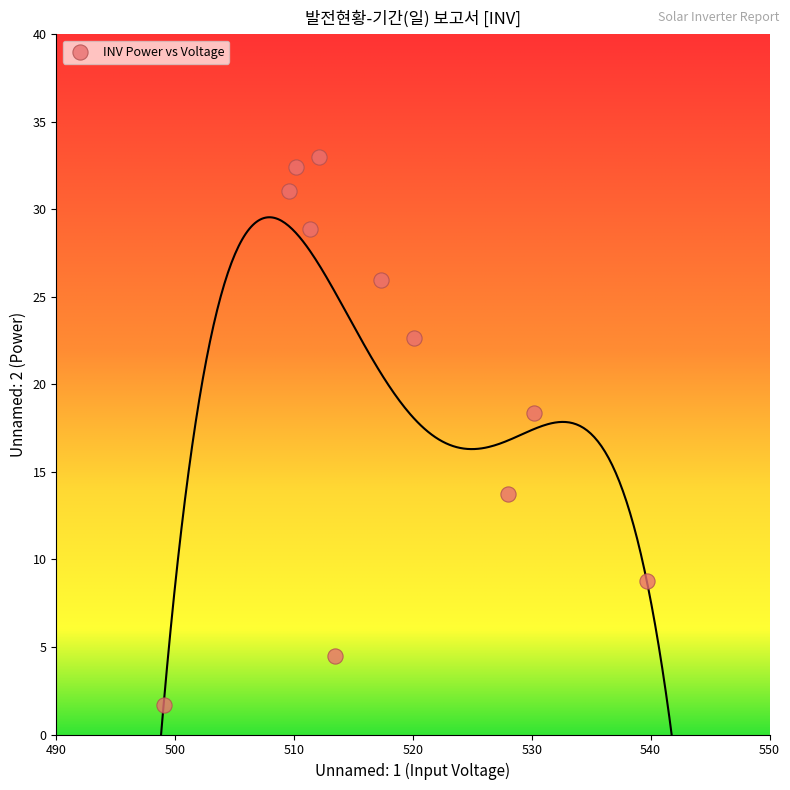

What is the range of X values (max minus min)?

40.6